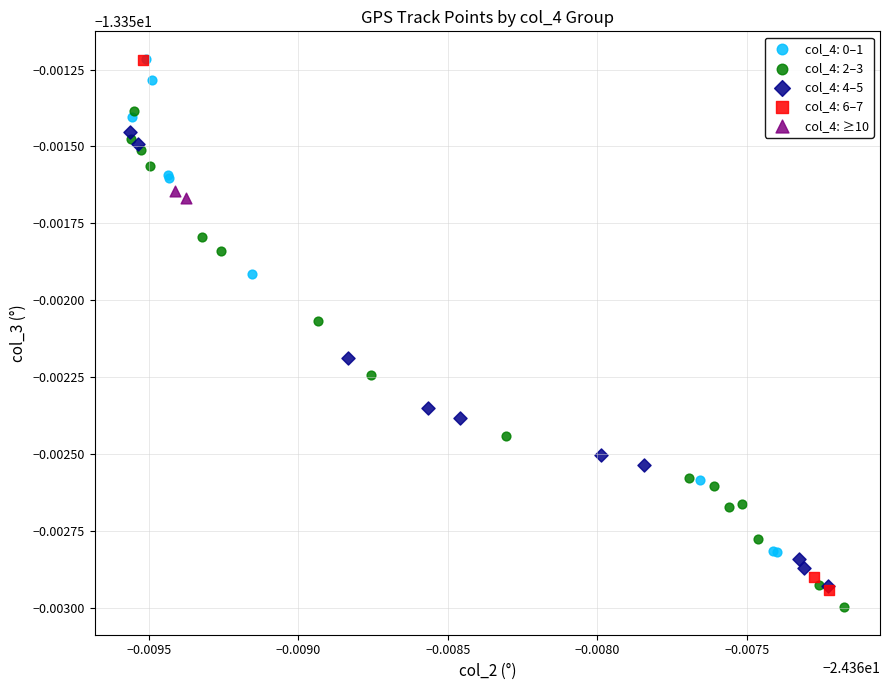

What are all the series names shown in the legend?

col_4: 0–1, col_4: 2–3, col_4: 4–5, col_4: 6–7, col_4: ≥10